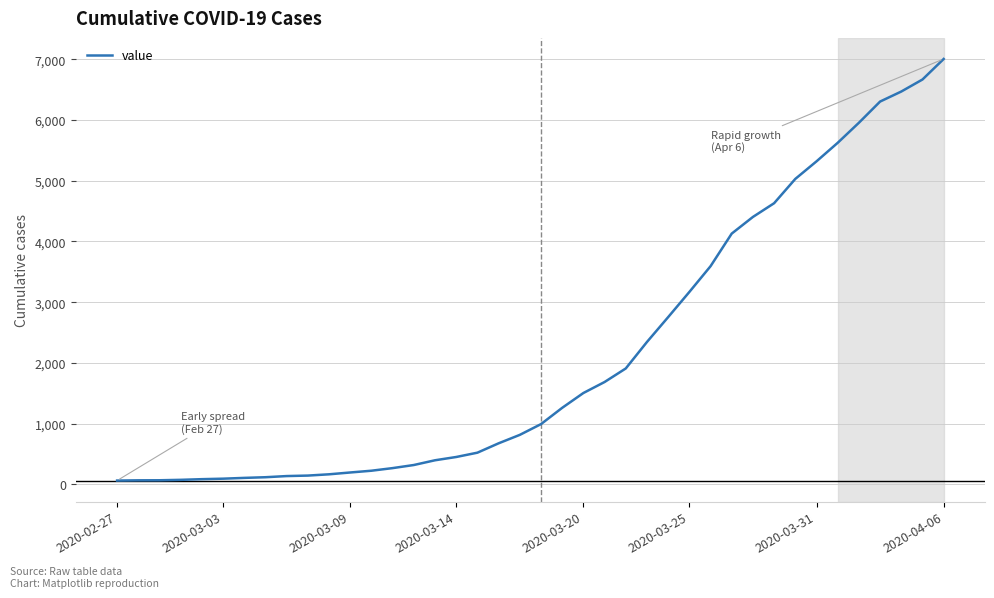

What is the difference between the maximum and minimum values?

6939